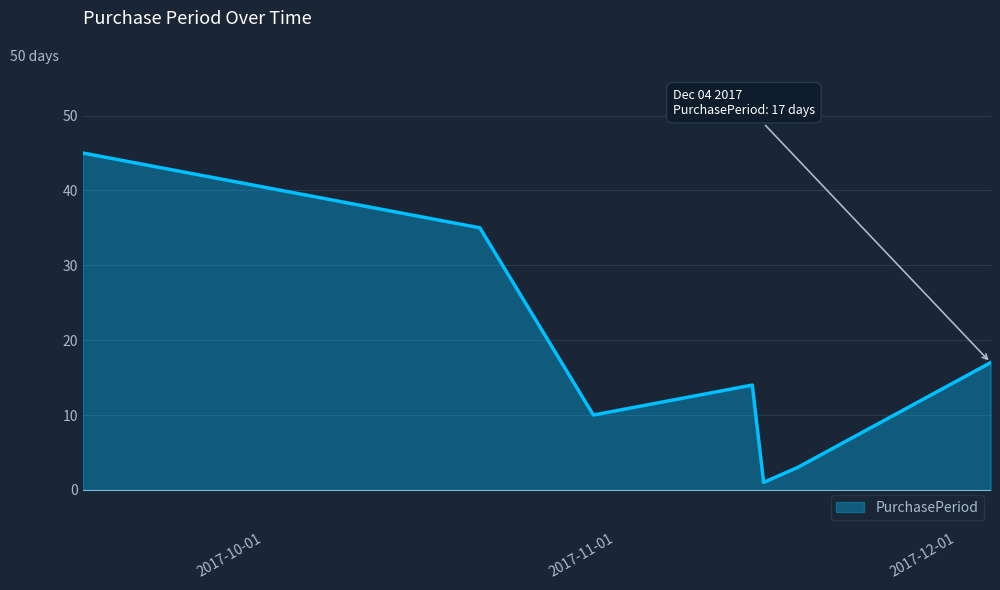

What is the smallest value displayed?

1